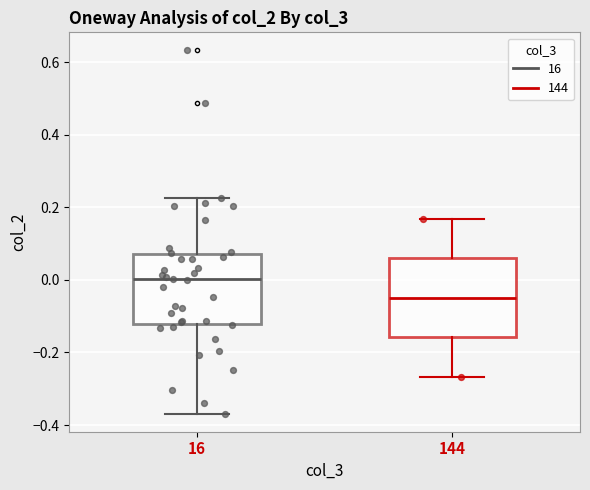

Which box has the lowest median line?

144